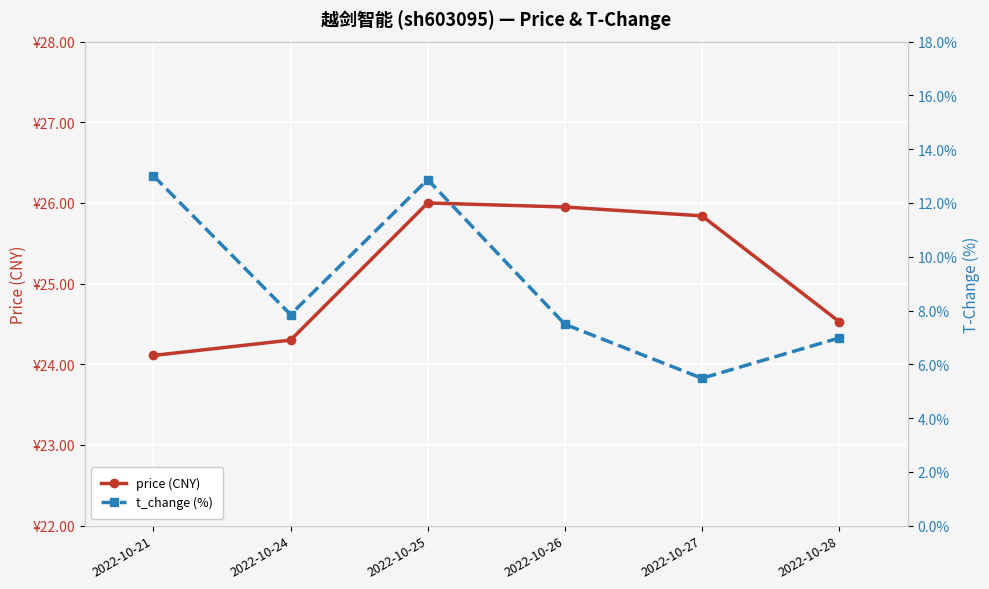

Which series changed the most between 2022-10-24 and 2022-10-28?

t_change (%)